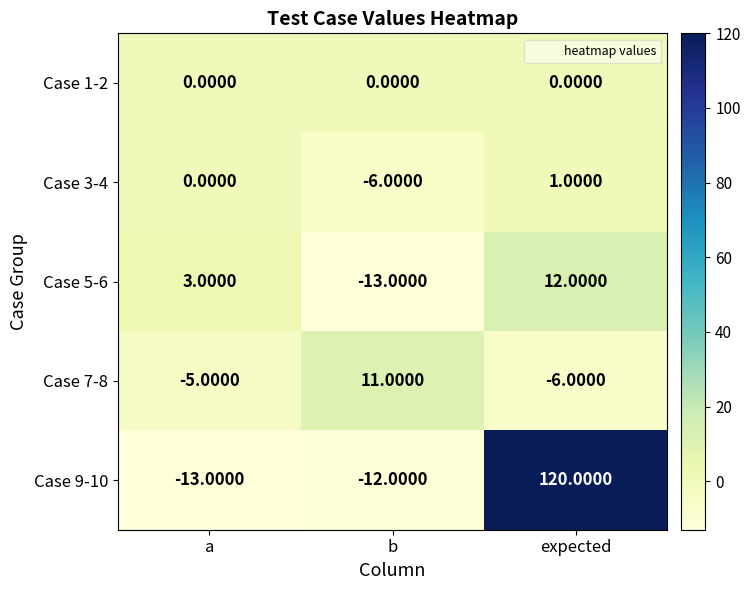

Where does the Case 7-8 series first go above -5?

b